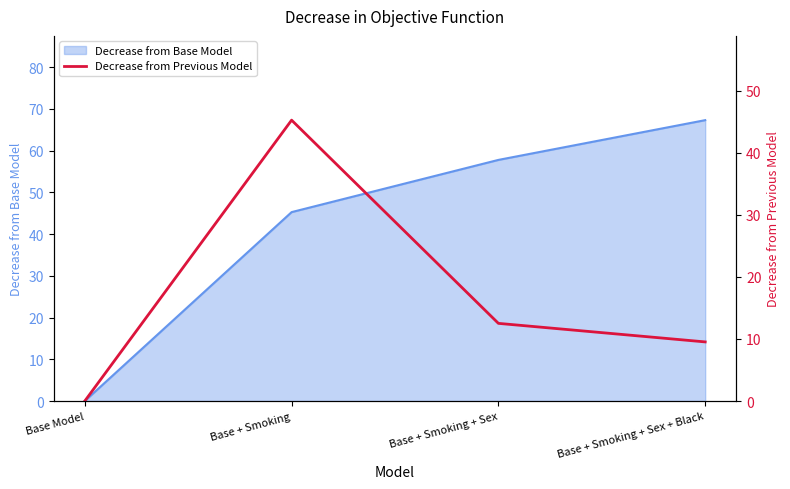

The Decrease from Base Model series shows 64.8 at Base + Smoking. True or false?

False